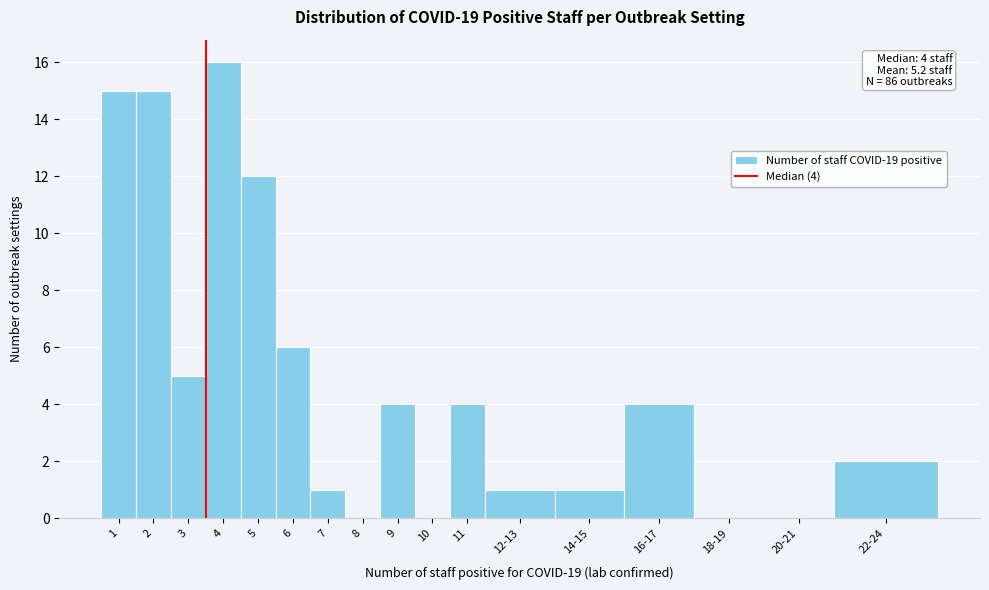

Reading right to left, what are all the values shown in this chart?

22-24=2	20-21=0	18-19=0	16-17=4	14-15=1	12-13=1	11=4	10=0	9=4	8=0	7=1	6=6	5=12	4=16	3=5	2=15	1=15